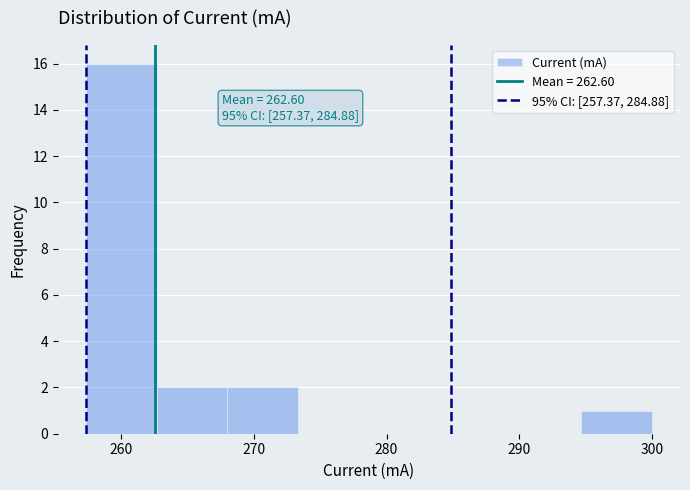

Over which range of the x-axis is the bar tallest?

257 to 263